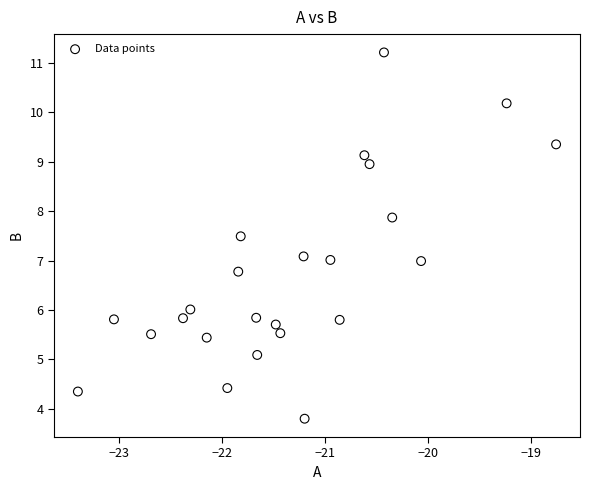

What is the range of Y values (max minus min)?

7.4